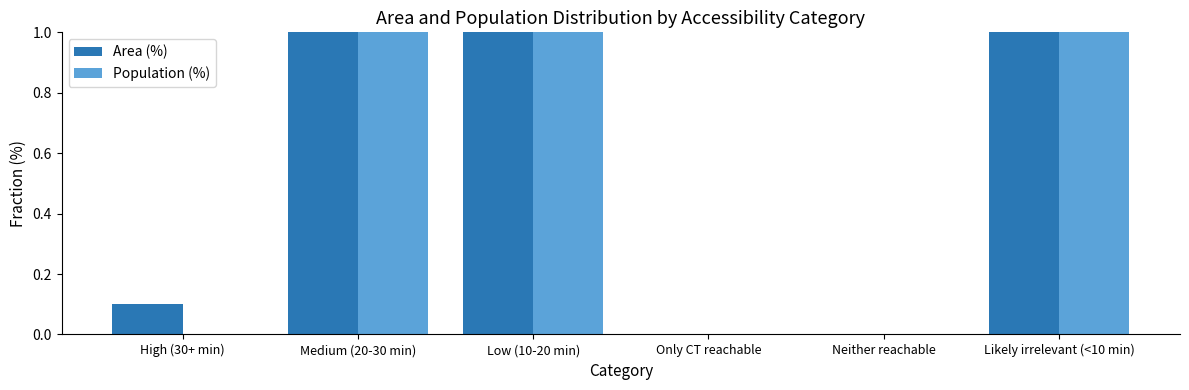

What is the average value of the Population (%) series?

16.7